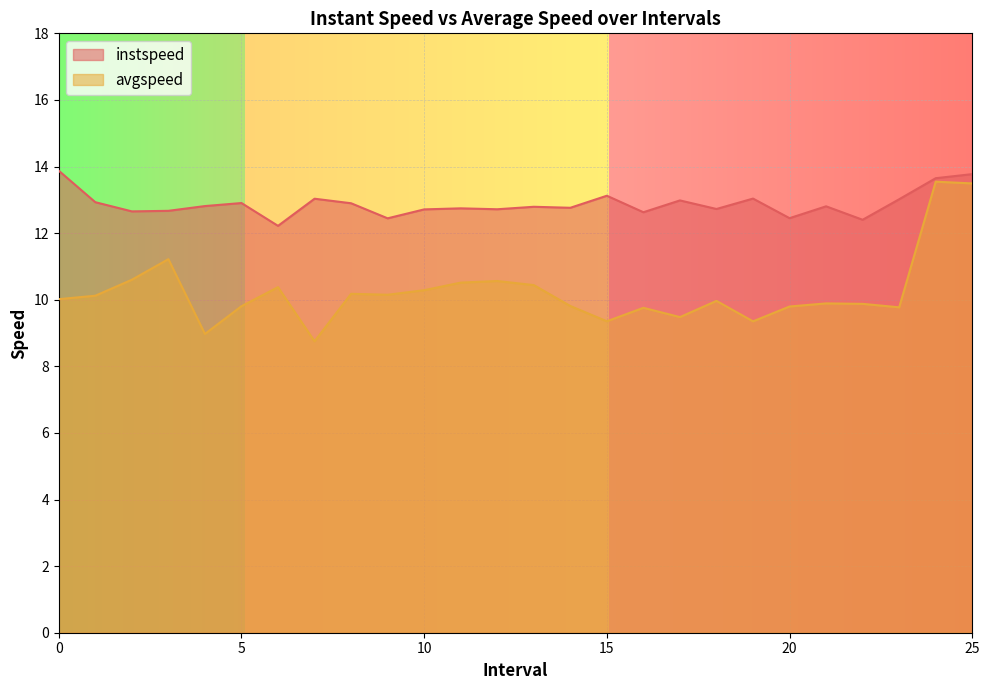

Reading right to left, transcribe all the data shown in this chart.

instspeed: 13.8	13.6	13.0	12.4	12.8	12.4	13.0	12.7	13.0	12.6	13.1	12.8	12.8	12.7	12.7	12.7	12.4	12.9	13.0	12.2	12.9	12.8	12.7	12.7	12.9	13.9
avgspeed: 13.5	13.5	9.8	9.9	9.9	9.8	9.4	10.0	9.5	9.8	9.4	9.8	10.4	10.6	10.5	10.3	10.1	10.2	8.8	10.4	9.8	9.0	11.2	10.6	10.1	10.0